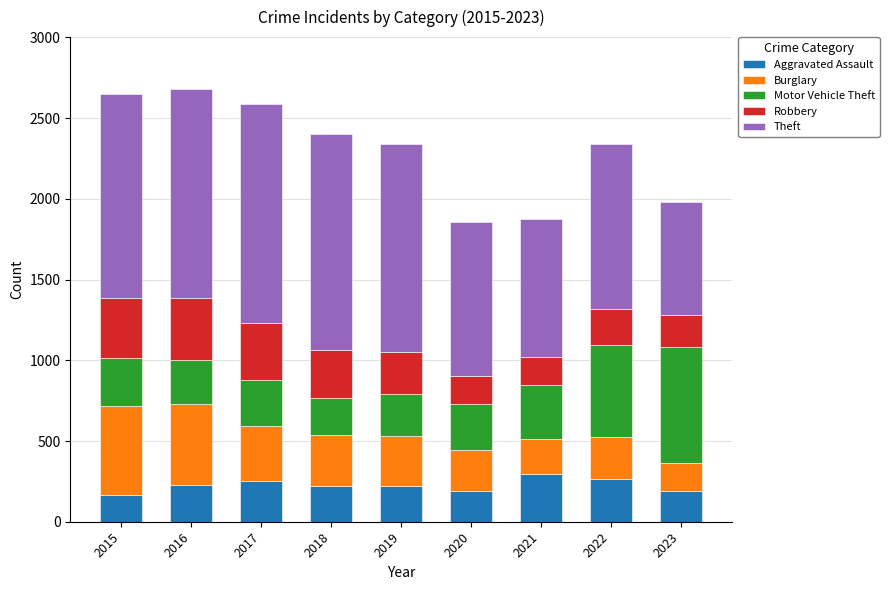

Which category has the lowest value in the Aggravated Assault series?

2015